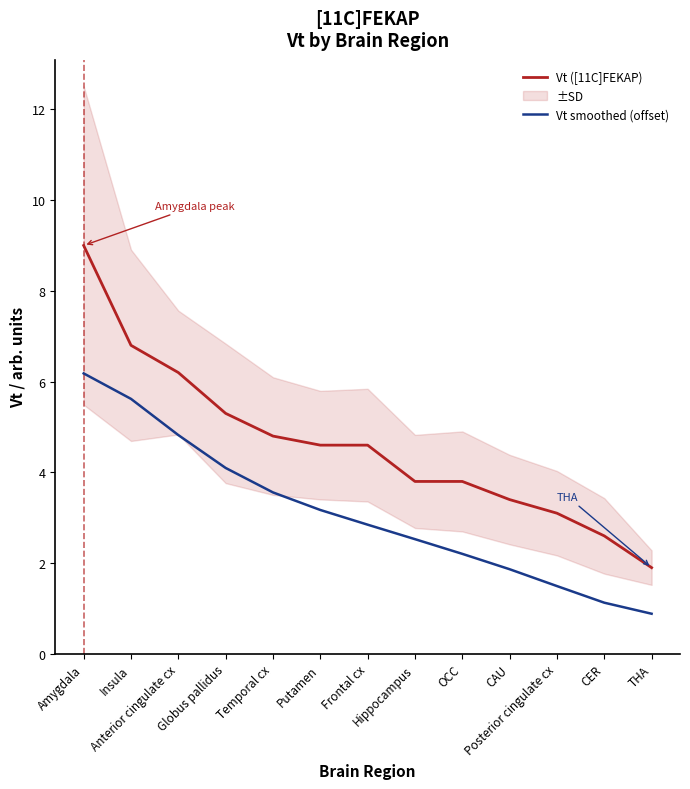

The Vt smoothed (offset) series shows 5.6 at Insula. True or false?

True